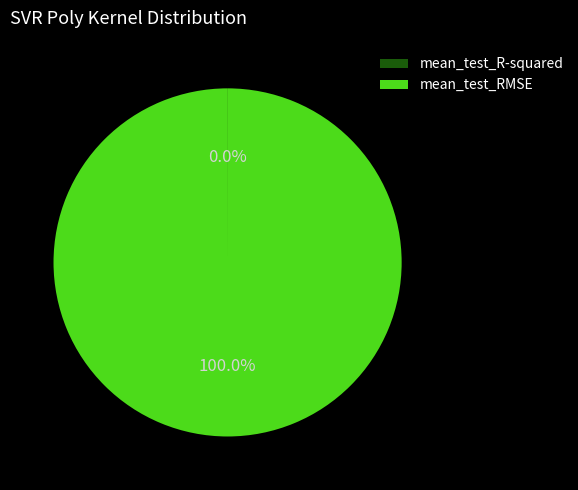

The mean_test_RMSE slice represents 86% of the pie. True or false?

False